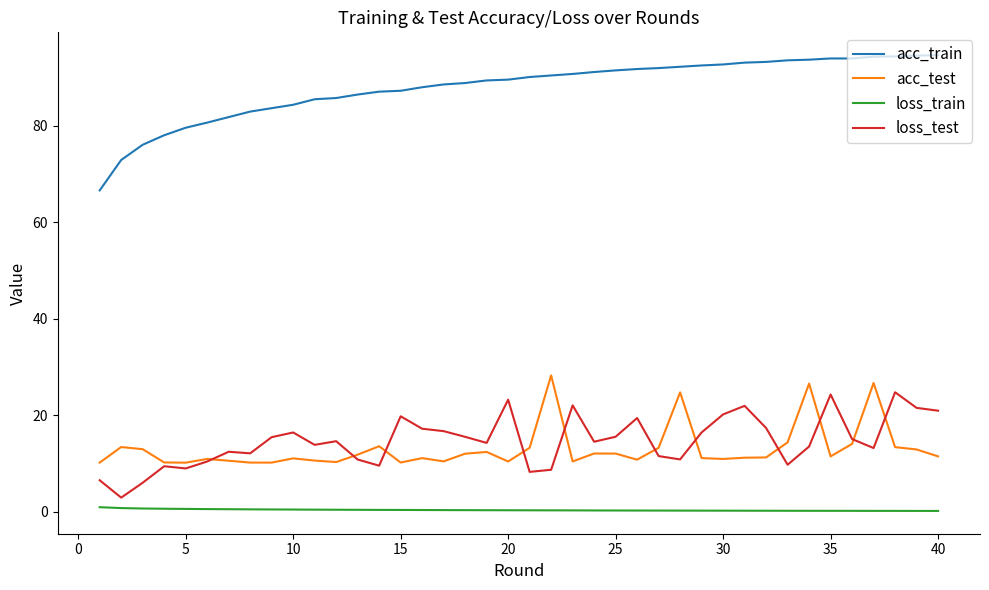

True or false: loss_test and acc_train cross at least once.

False